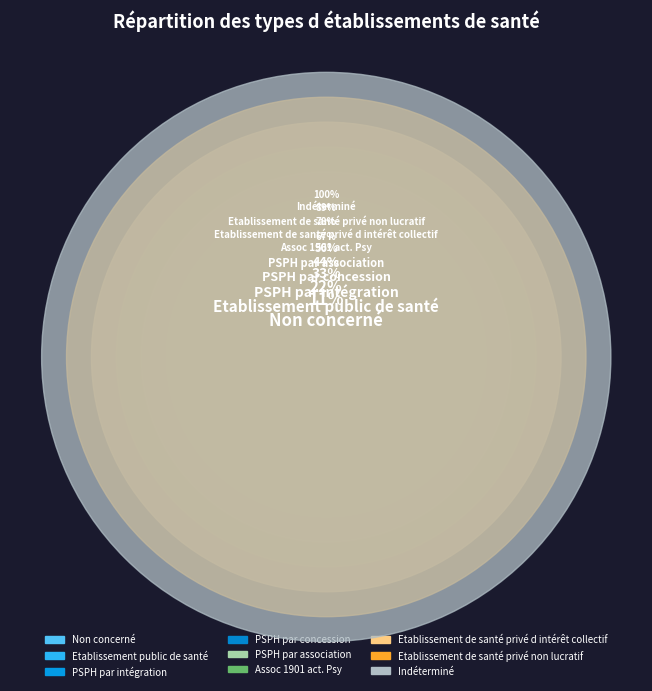

To the nearest percent, what portion does Assoc 1901 act. Psy represent?

14%